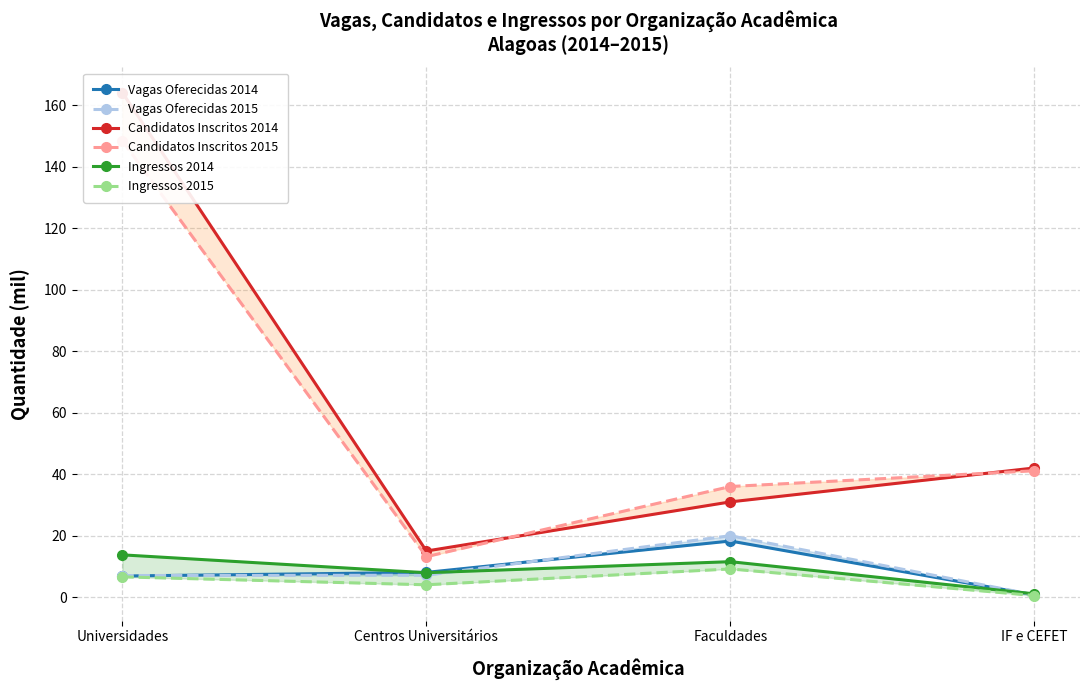

True or false: Candidatos Inscritos 2015 has a value of 36.0 at Faculdades.

True